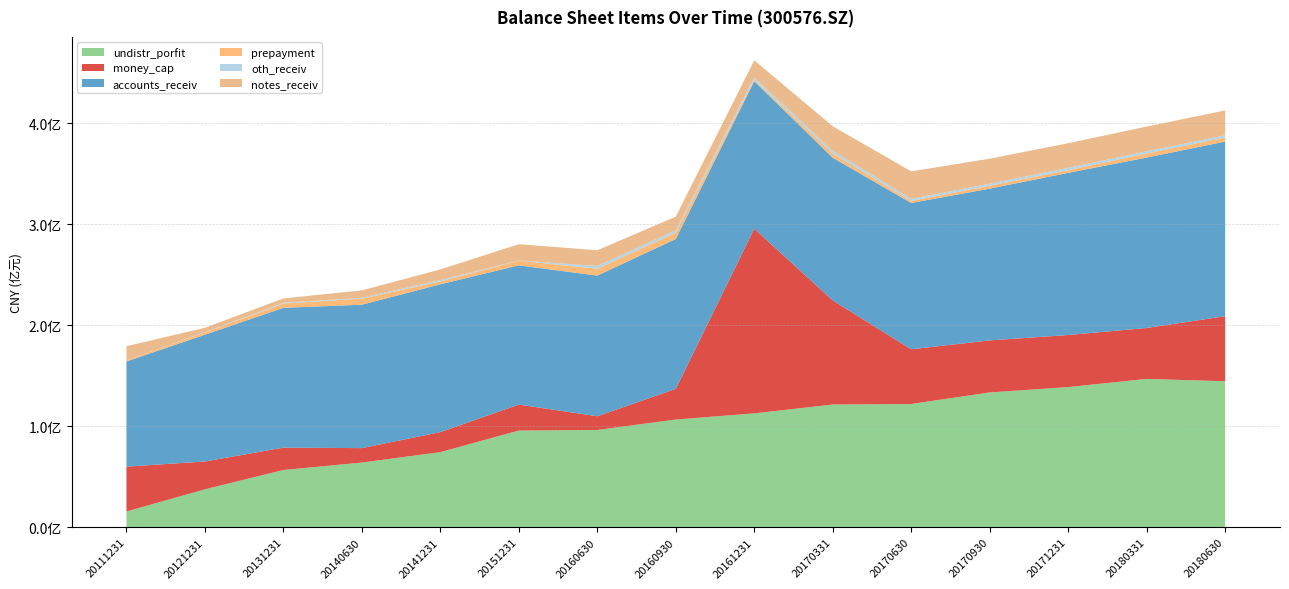

Reading left to right, what are all the values shown in this chart?

undistr_porfit: 20111231=15663556.3	20121231=37646634.4	20131231=56749085.5	20140630=64153695.3	20141231=74450403.2	20151231=95847597.0	20160630=96412400.9	20160930=106753851.8	20161231=112852851.6	20170331=121596713.8	20170630=122149243.6	20170930=133588549.8	20171231=138903017.3	20180331=146985842.5	20180630=144699348.4
money_cap: 20111231=44428081.1	20121231=27555827.6	20131231=22147660.6	20140630=14277765.2	20141231=19850613.9	20151231=25705782.5	20160630=13596571.2	20160930=30359978.8	20161231=182915359.4	20170331=103186517.2	20170630=54191437.9	20170930=51545627.5	20171231=51564975.1	20180331=50454964.8	20180630=64418854.7
accounts_receiv: 20111231=104198533.2	20121231=125573215.1	20131231=138477032.3	20140630=142064990.0	20141231=146430053.9	20151231=137938866.9	20160630=139332575.6	20160930=148487814.9	20161231=146181370.0	20170331=141333667.0	20170630=144947772.5	20170930=150331122.7	20171231=160631088.0	20180331=168815209.5	20180630=172935550.2
prepayment: 20111231=1077079.0	20121231=2182536.8	20131231=4220191.5	20140630=6067287.3	20141231=2870480.1	20151231=4678517.6	20160630=6764547.8	20160930=6380430.5	20161231=1326055.7	20170331=4257996.8	20170630=2026424.7	20170930=2917500.2	20171231=2704063.5	20180331=3987917.1	20180630=4045097.1
oth_receiv: 20111231=36299.7	20121231=308310.2	20131231=800356.3	20140630=769716.4	20141231=1333746.4	20151231=143904.5	20160630=2738134.9	20160930=2265262.9	20161231=2269252.7	20170331=2525333.8	20170630=1974742.0	20170930=1946517.2	20171231=2225198.6	20180331=2166431.2	20180630=2172826.2
notes_receiv: 20111231=14036319.7	20121231=4365752.2	20131231=4309560.7	20140630=7372780.8	20141231=10532480.1	20151231=16116289.1	20160630=15579924.5	20160930=13500766.9	20161231=17080373.1	20170331=24422847.7	20170630=27272317.8	20170930=24805662.7	20171231=24437409.4	20180331=24539824.1	20180630=24648599.8